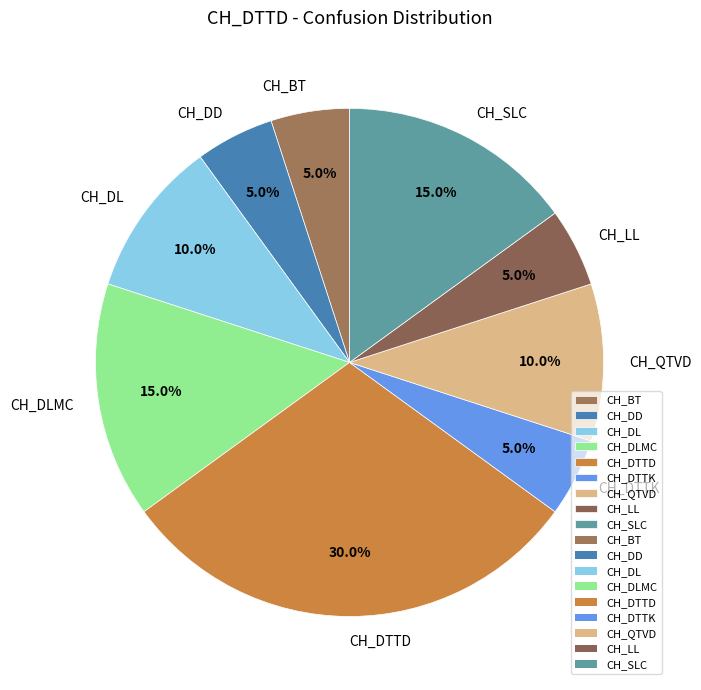

How much of the chart is everything except CH_SLC?

85.0%